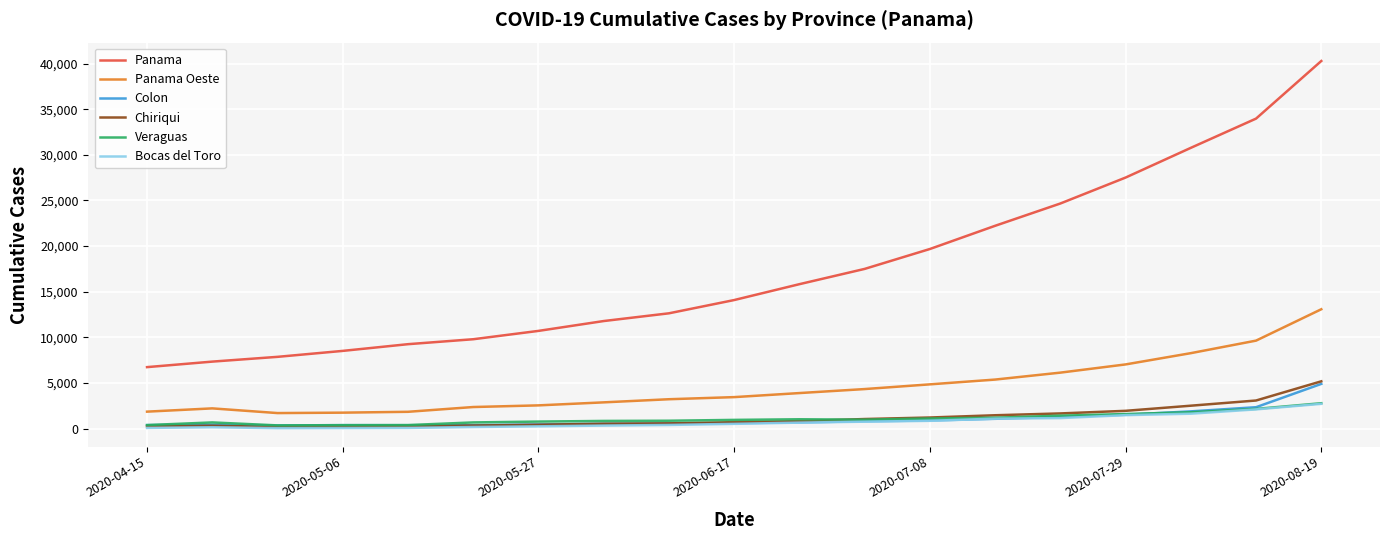

True or false: Panama Oeste and Panama intersect in this chart.

False